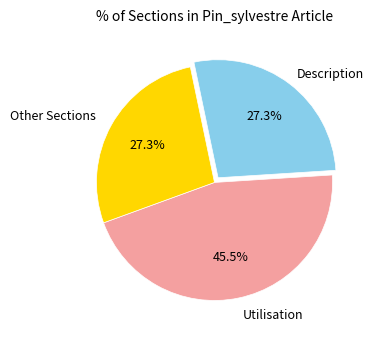

Is there a majority slice in this chart?

No